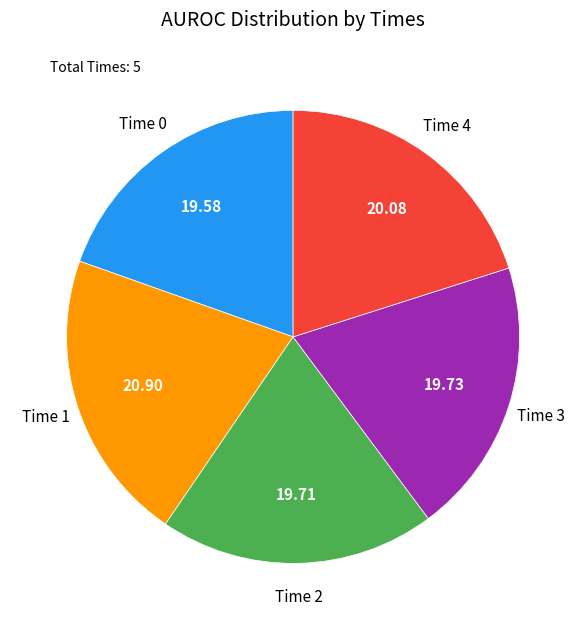

Is there a majority slice in this chart?

No